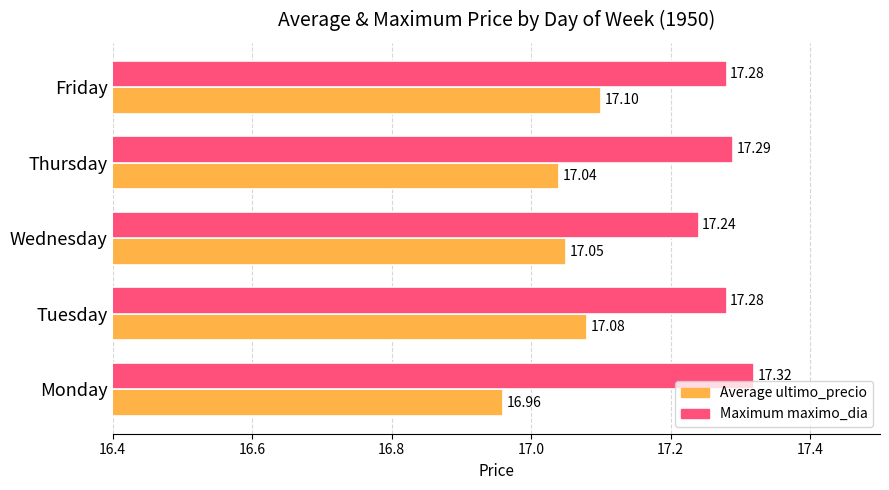

Which category has the highest value across all series?

Monday